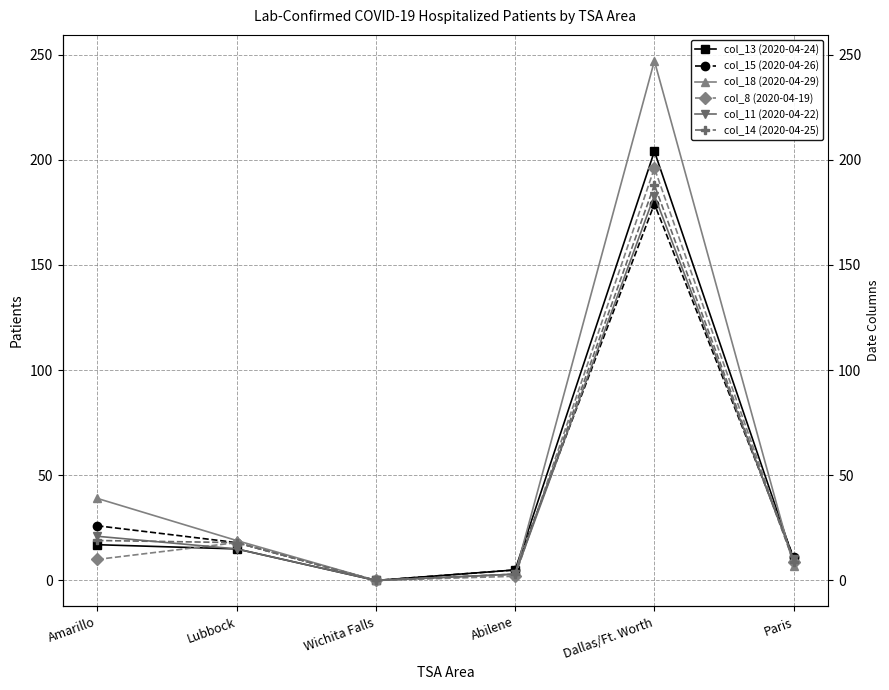

In col_13 (2020-04-24), how many points are lower than both neighbors (excluding endpoints)?

1